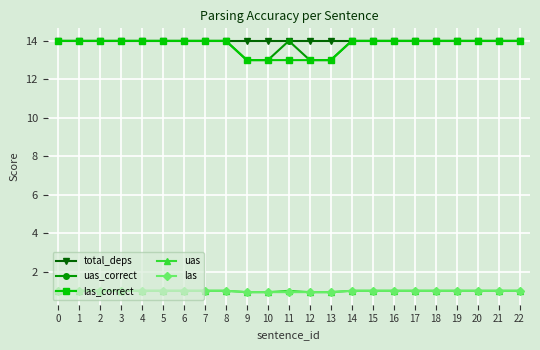

Count the number of categories in the chart.

23